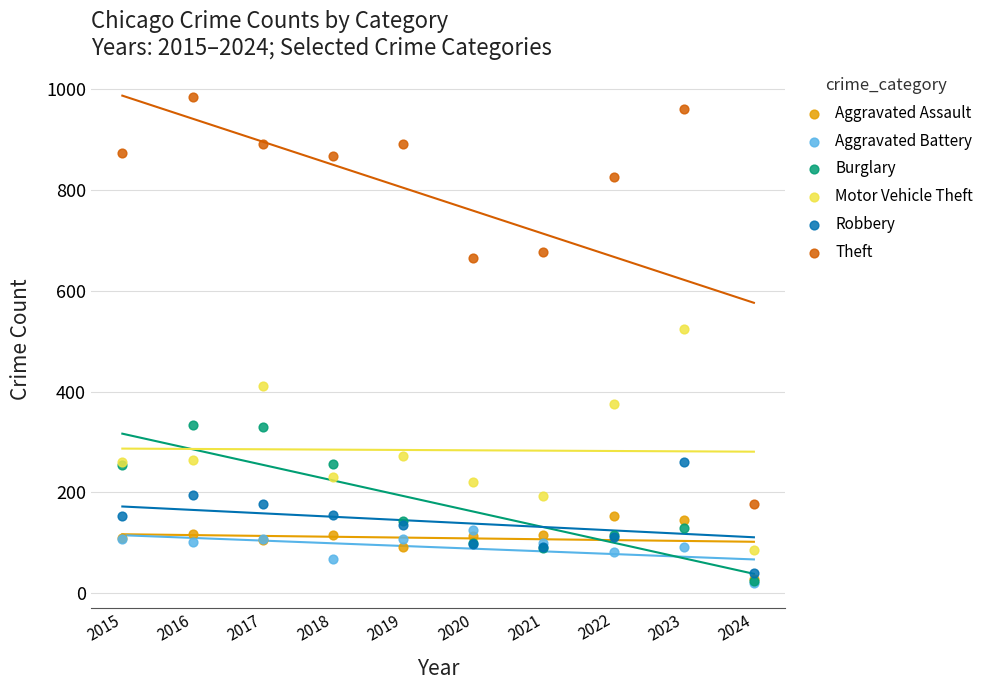

Which series has the widest spread of Y values?

Theft